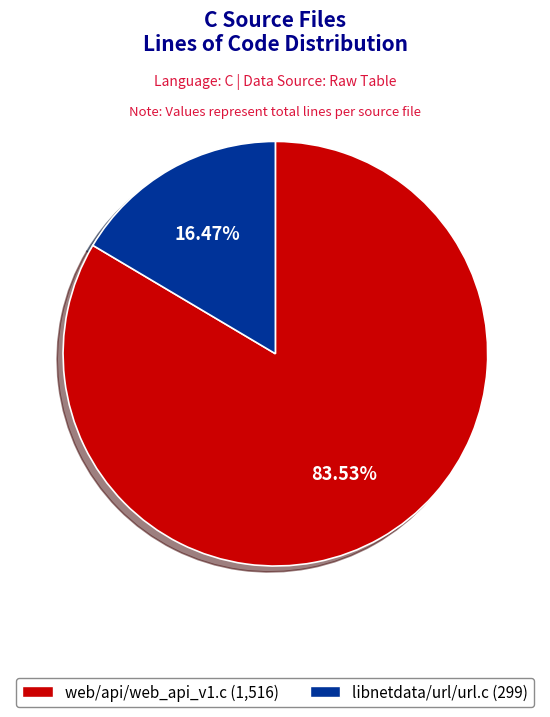

Which category has the smallest portion of the pie?

libnetdata/url/url.c